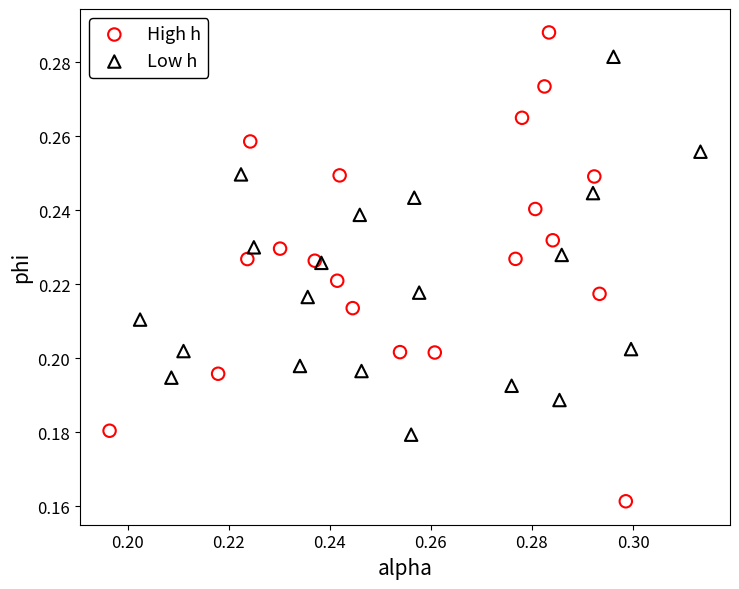

What are all the series names shown in the legend?

High h, Low h